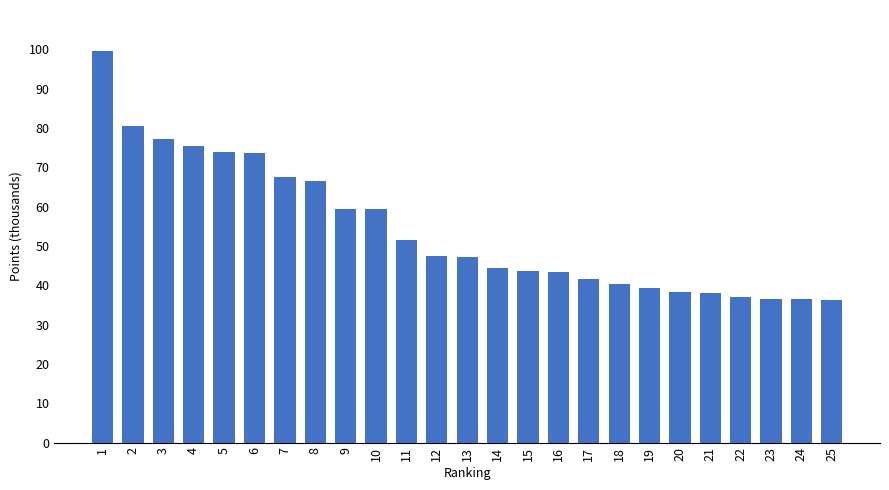

What is the difference between the second highest and minimum values?

44.3